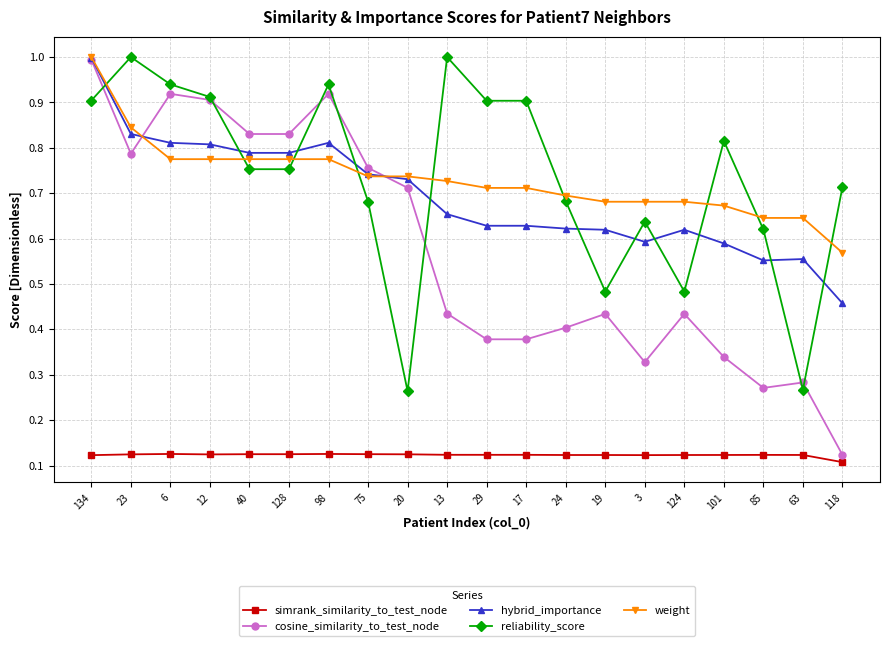

Where is weight nearest to the value 0?

118